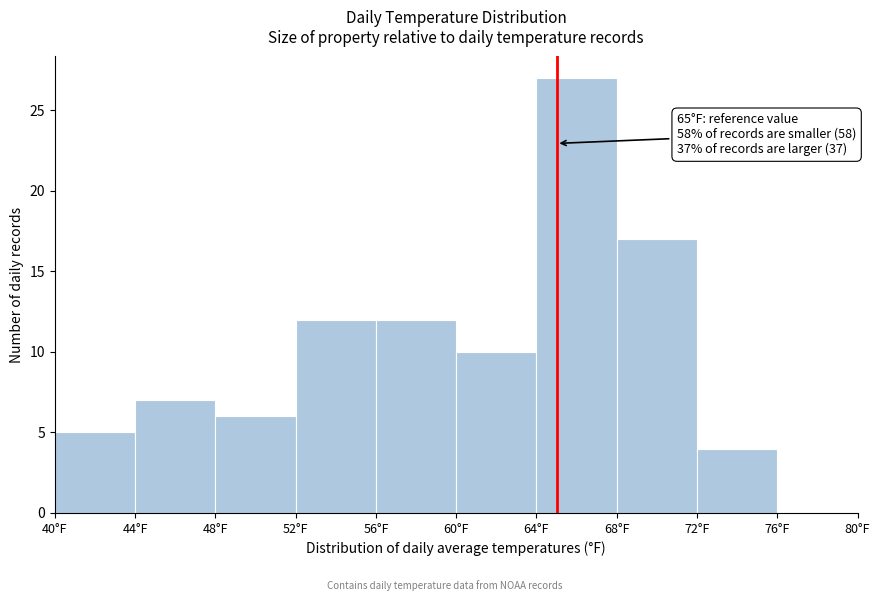

Over which range of the x-axis is the bar tallest?

64 to 68